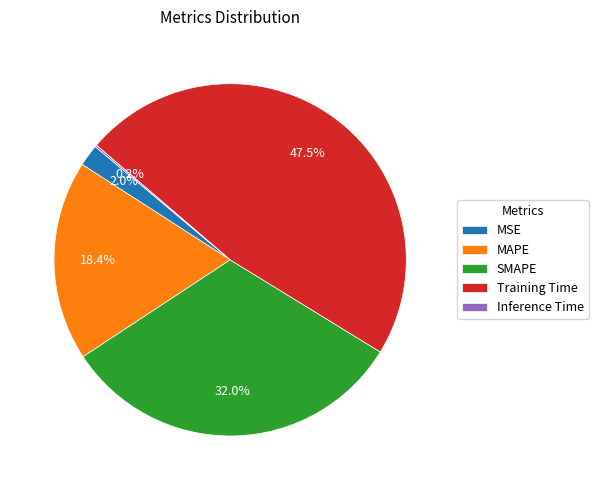

To the nearest percent, what is the difference between the largest and smallest slice percentages?

47%